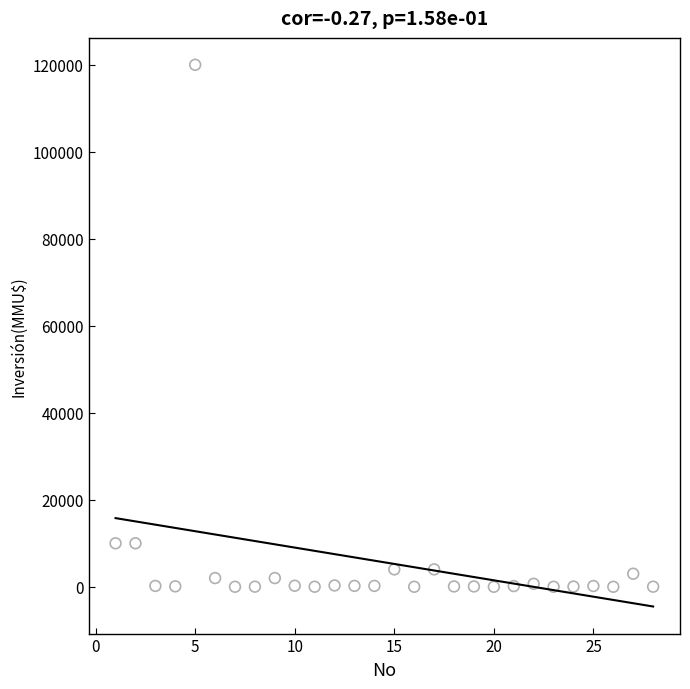

What is the range of Y values (max minus min)?

120000